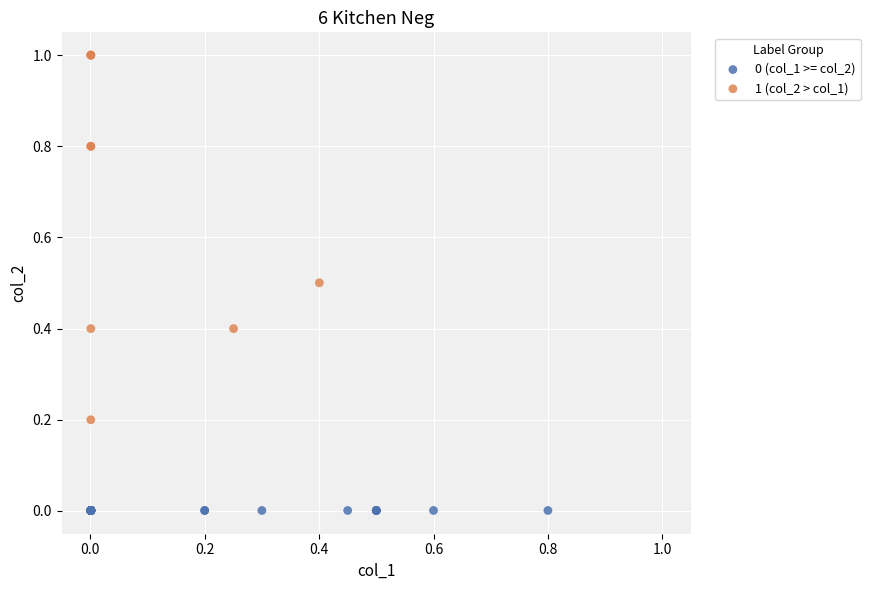

Which series reaches the maximum Y coordinate?

1 (col_2 > col_1)